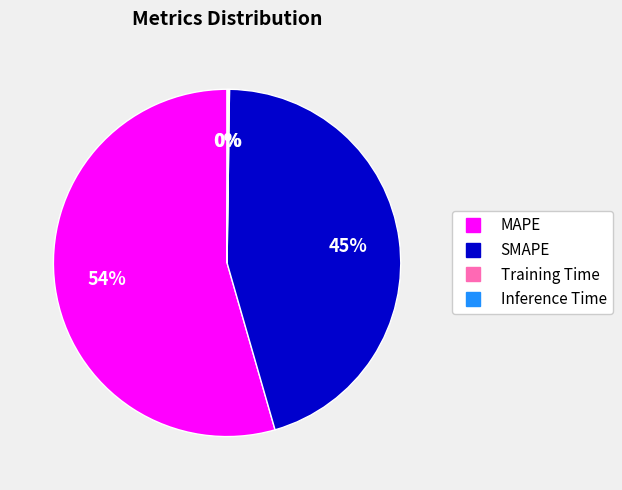

Which slice represents more than half of the pie?

MAPE